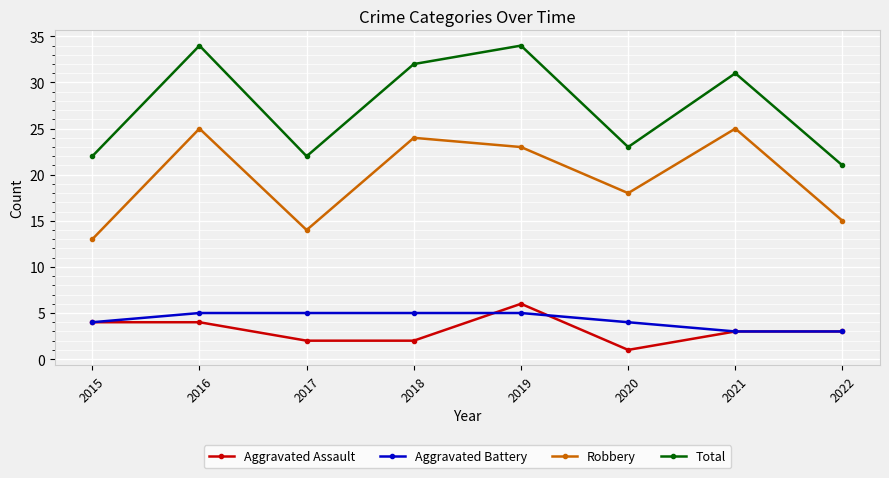

The value of Total at 2016 is 8. True or false?

False